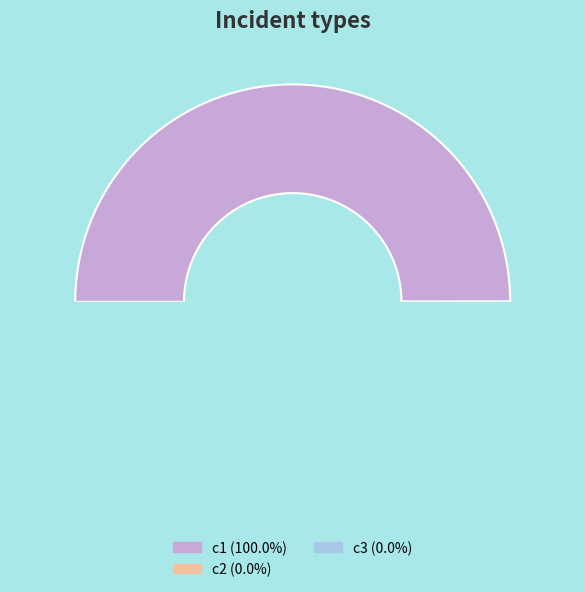

True or false: c2 accounts for 1% of the total.

False